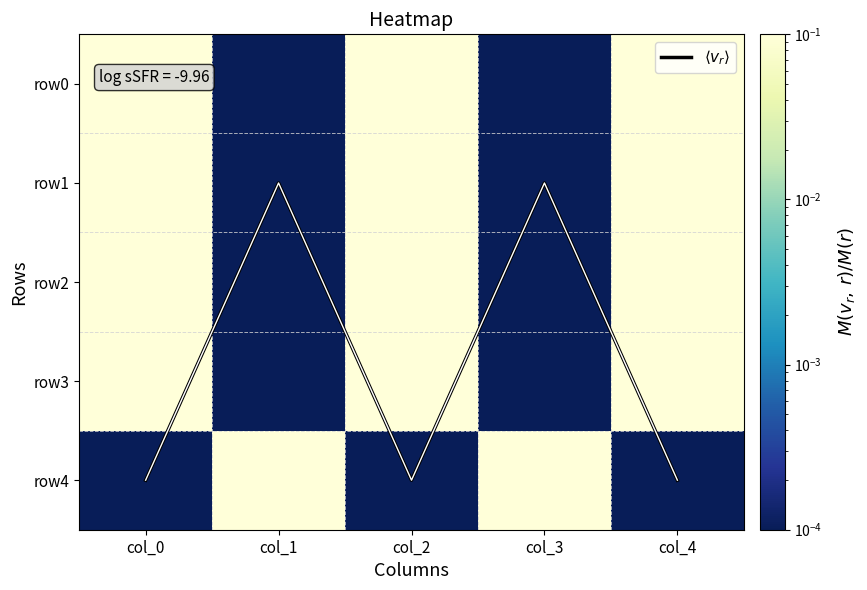

What is the average value of the $\langle v_r \rangle$ series?

2.8